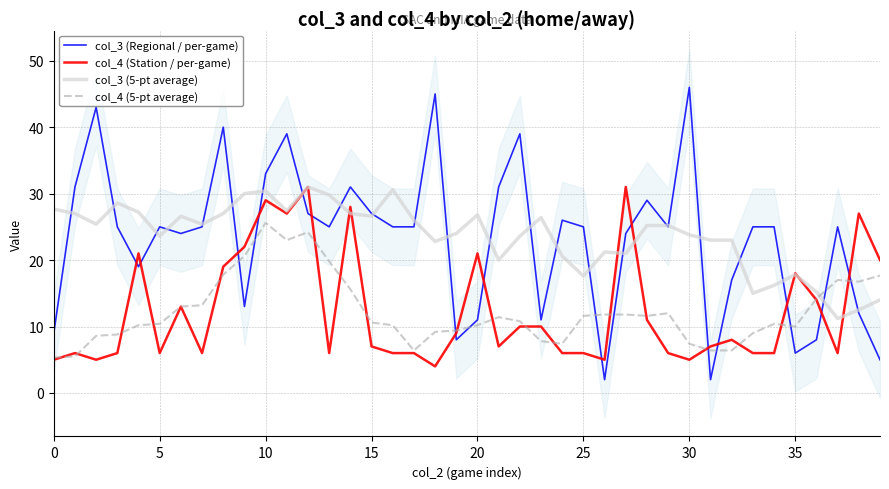

What is the difference between the maximum and minimum values in the col_4 (5-pt average) series?

20.3